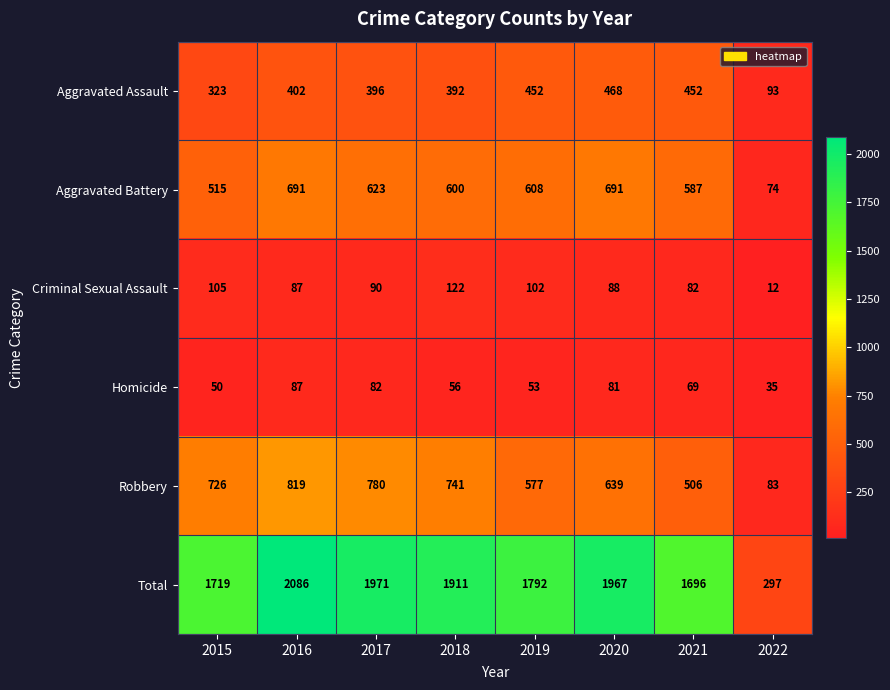

What is the sum of the Aggravated Assault values at 2020 and 2022?

561